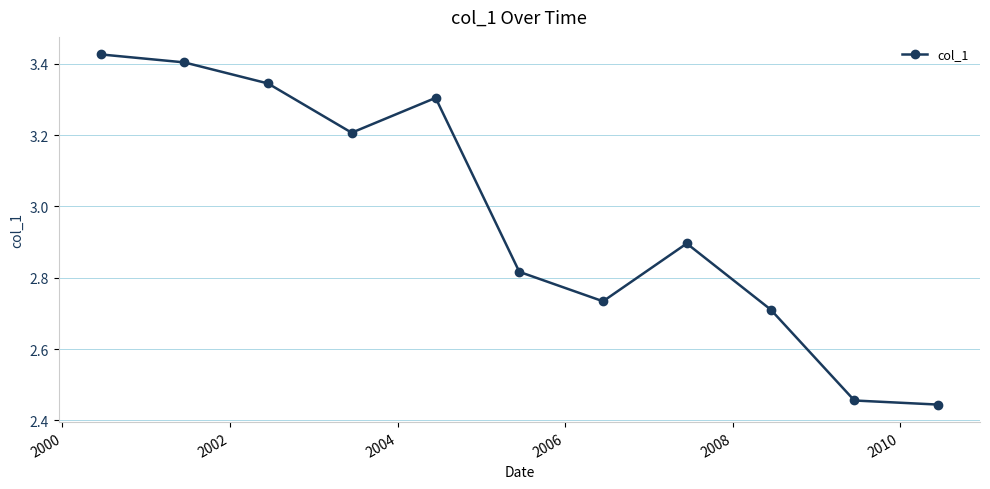

What is the difference between the maximum and minimum values?

1.0